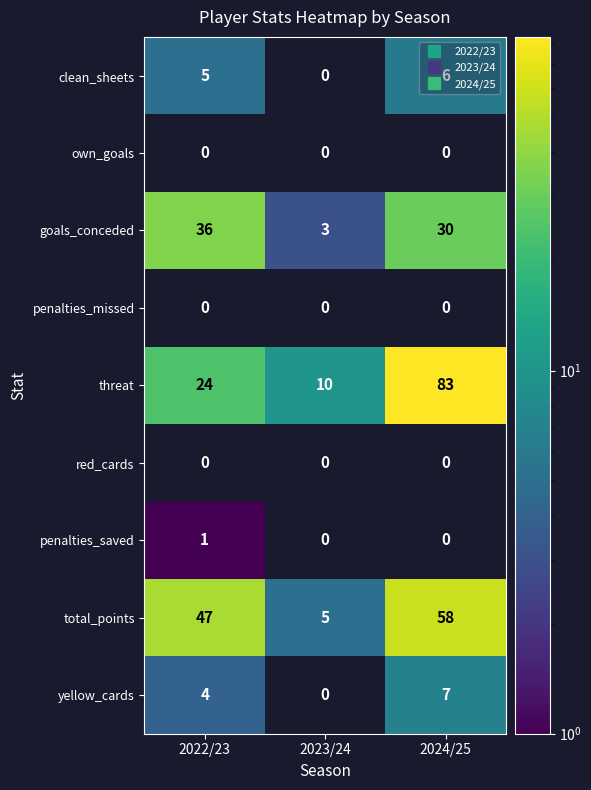

What is the difference between the goals_conceded values at 2024/25 and 2022/23?

6.0